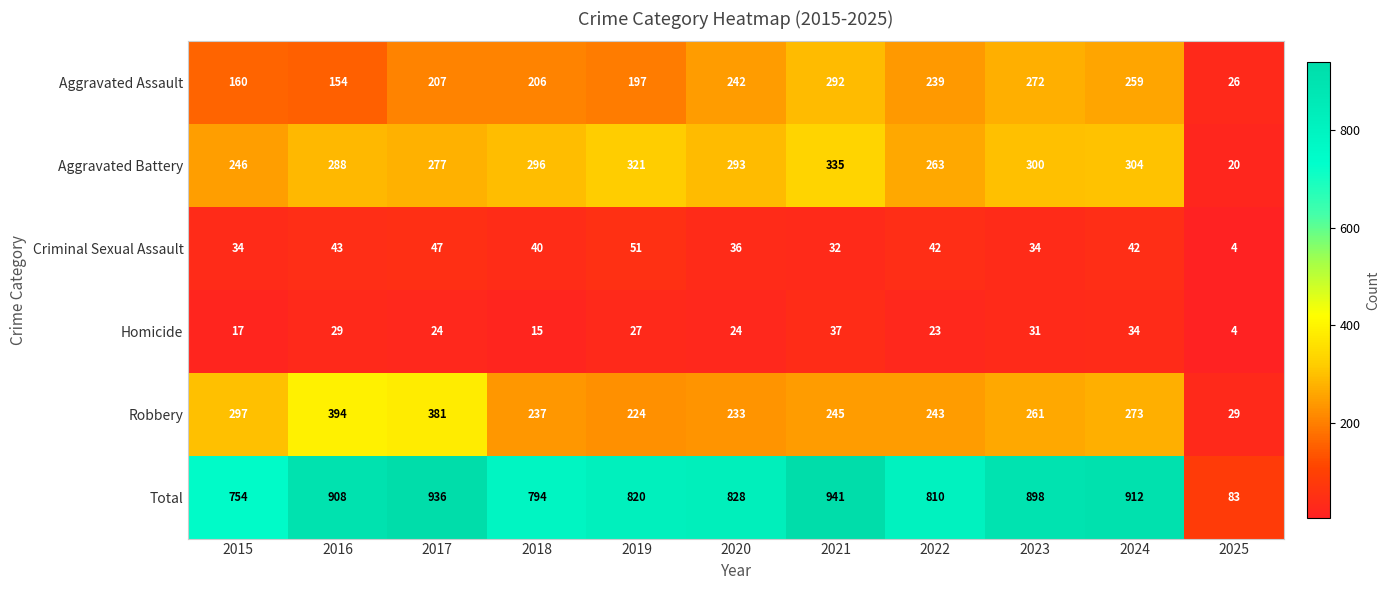

Which series has the largest total across all categories?

Total